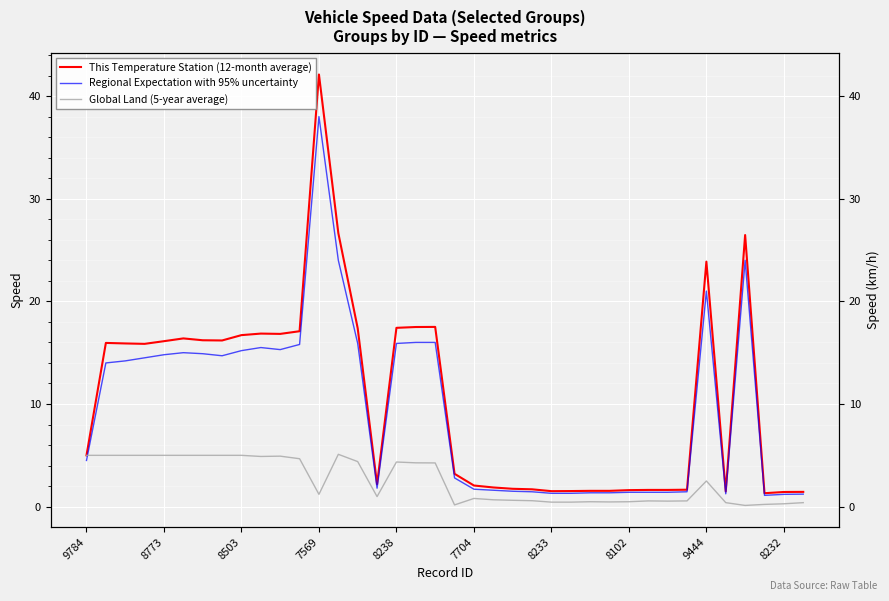

How many data points does each series have?

38